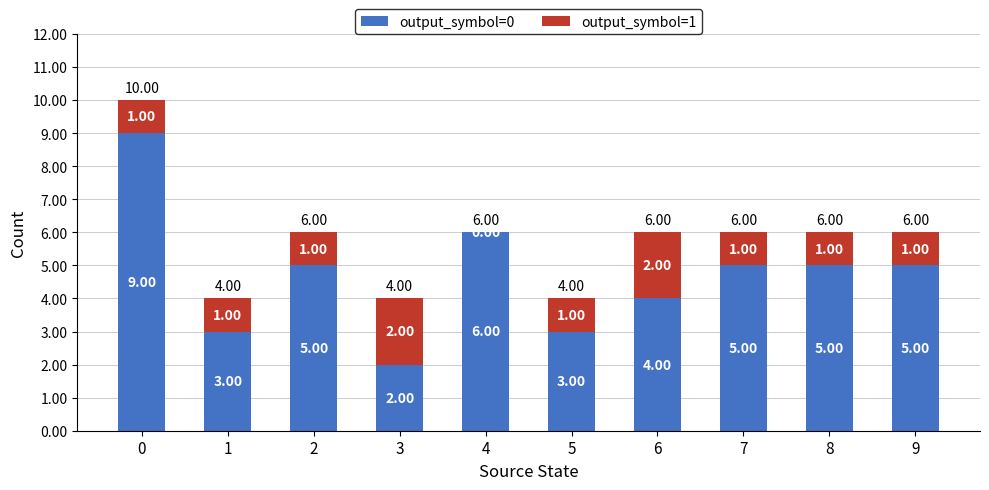

Are the bars horizontal?

No